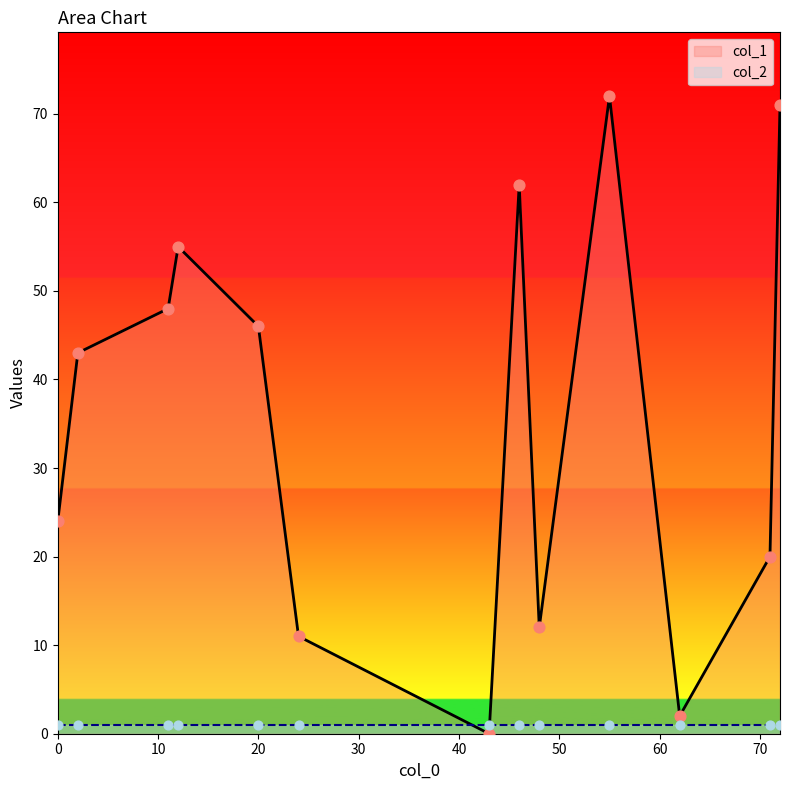

Which series has the largest total across all categories?

col_1